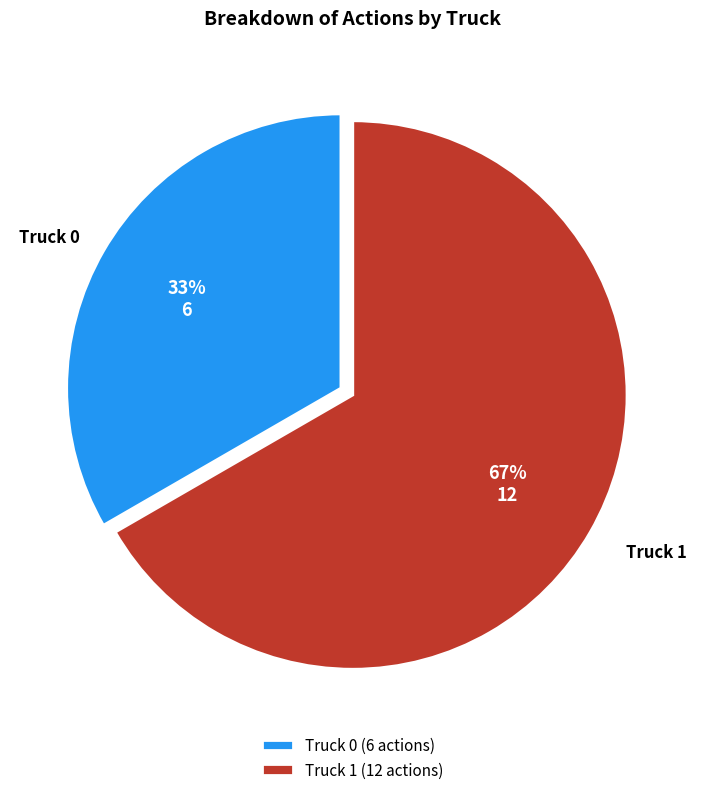

Count the number of slices in the pie.

2